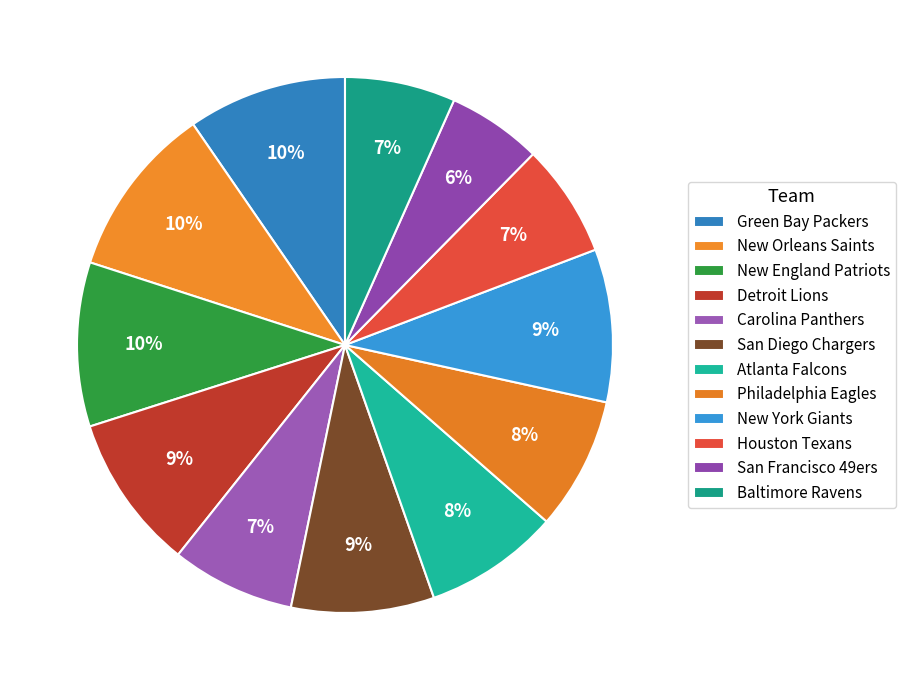

To the nearest percent, what portion does New York Giants represent?

9%